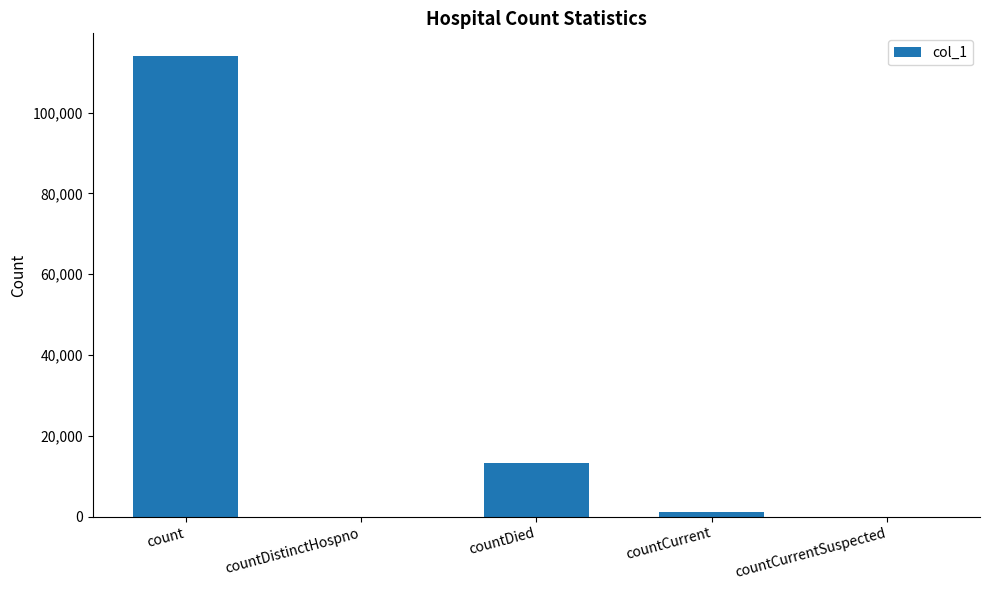

What is the change in value from count to countDistinctHospno?

-113938